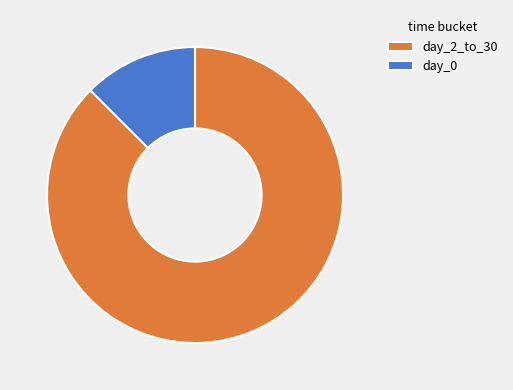

How many segments does this pie chart have?

2